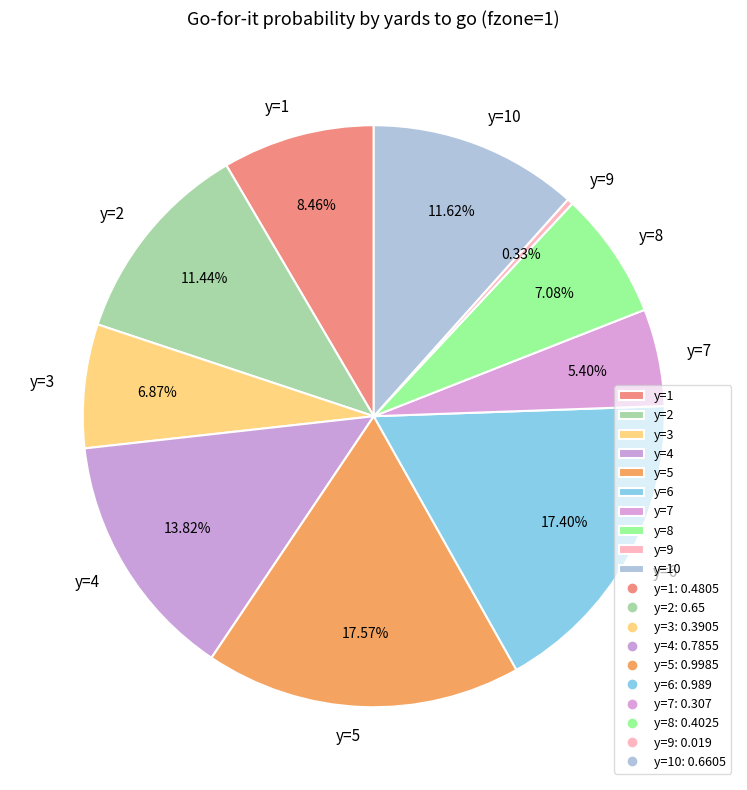

Does any single category account for the majority?

No